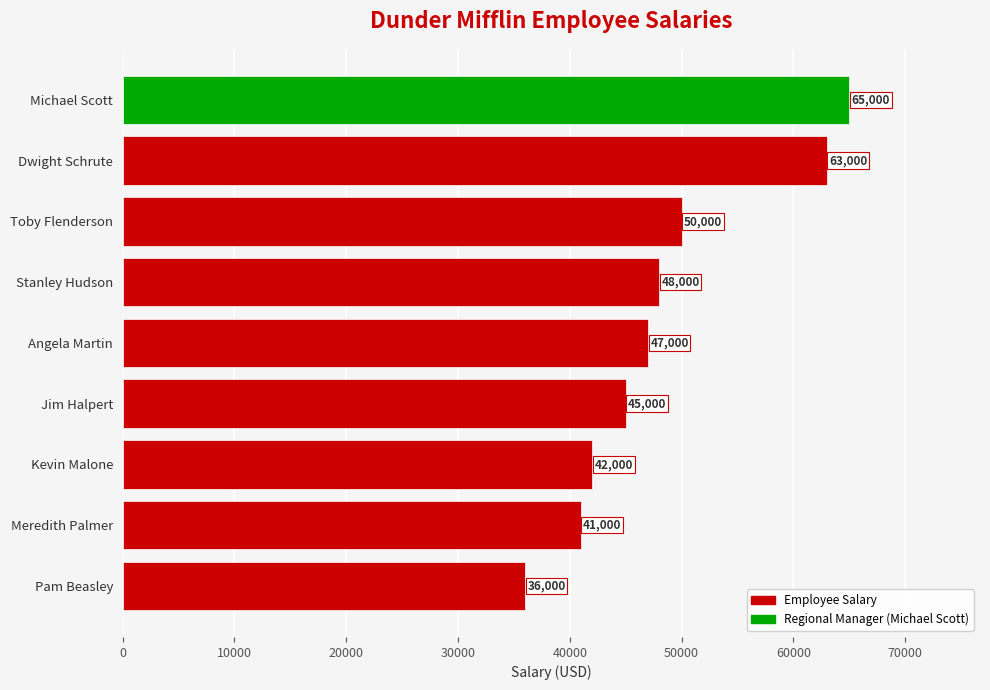

Are the bars horizontal?

Yes